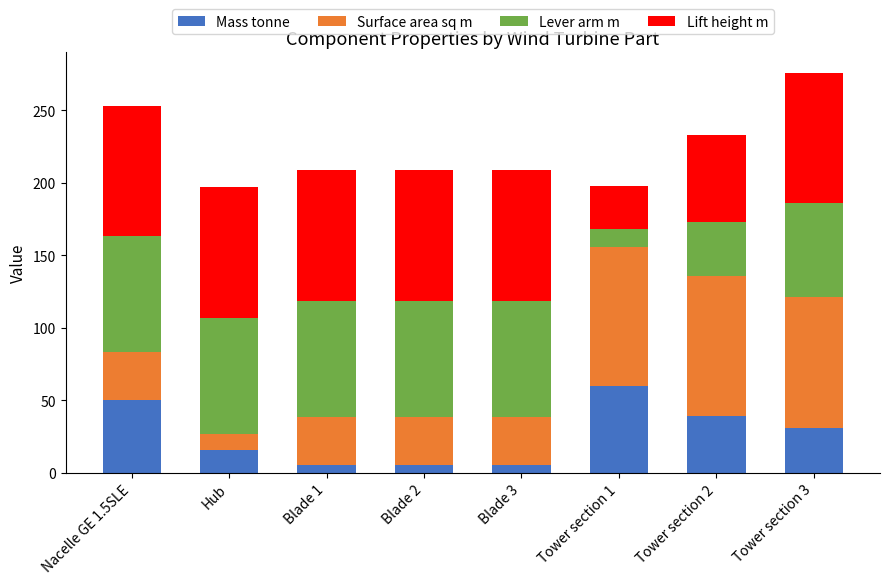

Is it true that Mass tonne equals 5.2 at Blade 3?

True